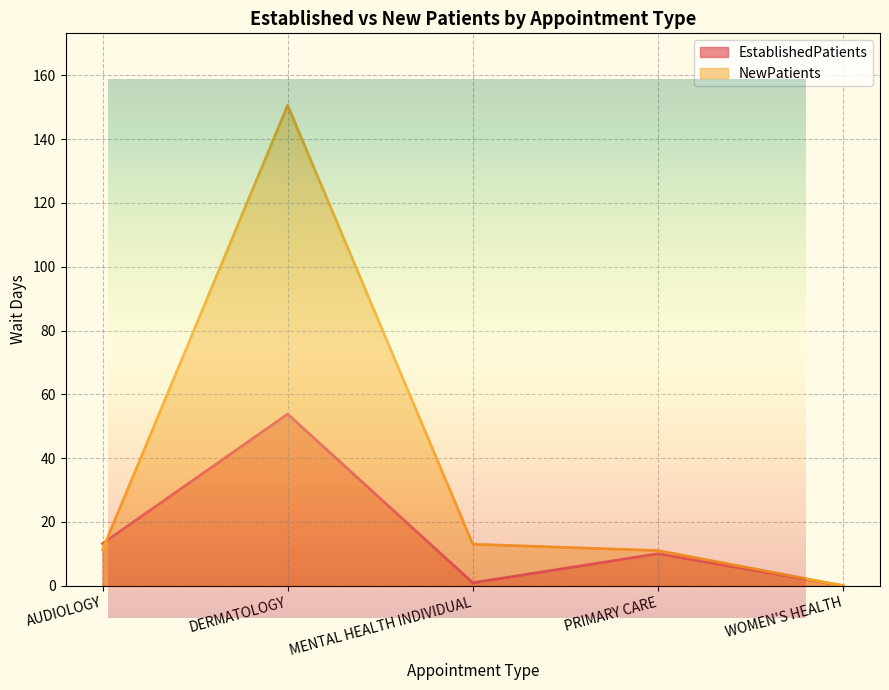

How many data points in EstablishedPatients are above 10?

2